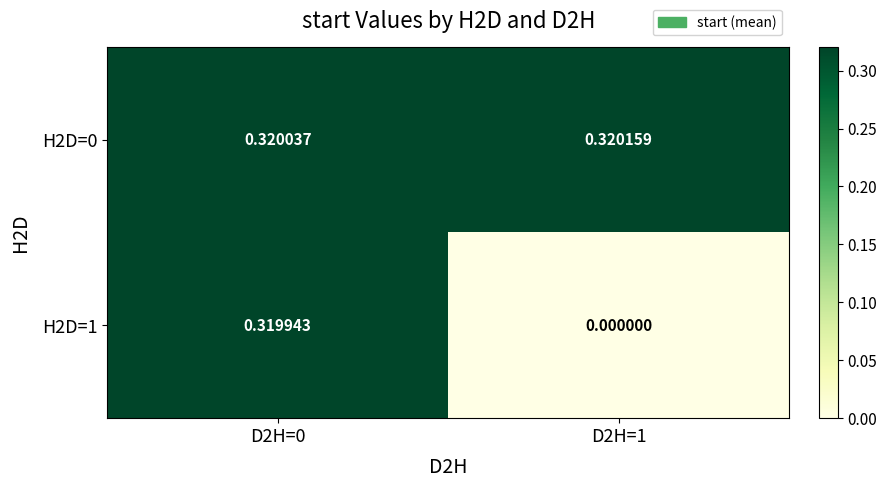

Is the value of H2D=0 at D2H=1 greater than the value of H2D=1 at D2H=0?

Yes